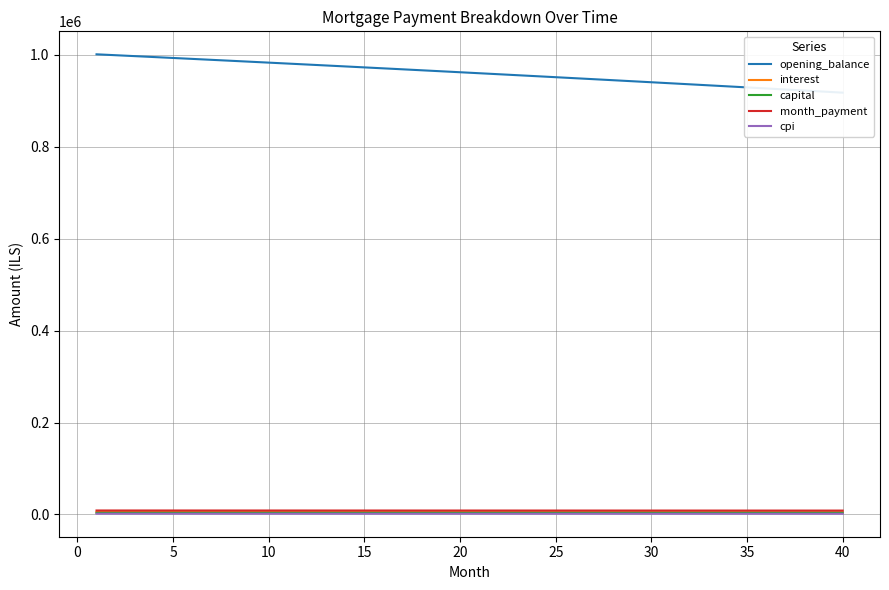

Which series has the largest range (max minus min)?

opening_balance